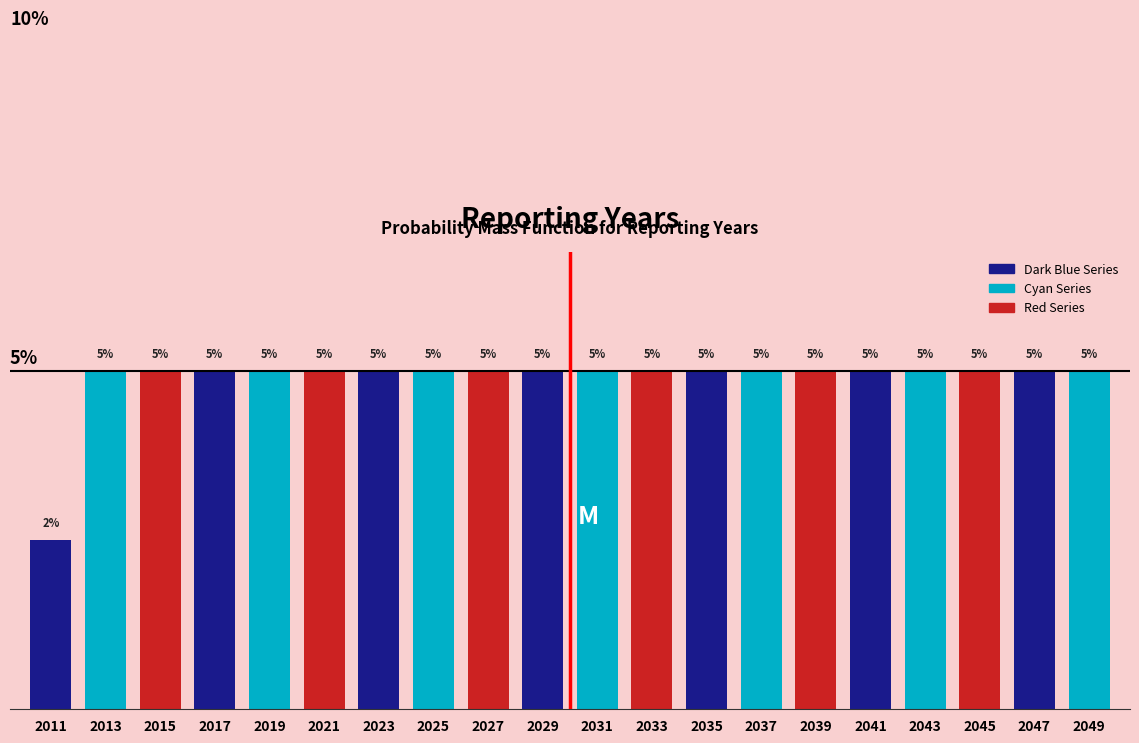

Are the bars horizontal?

No